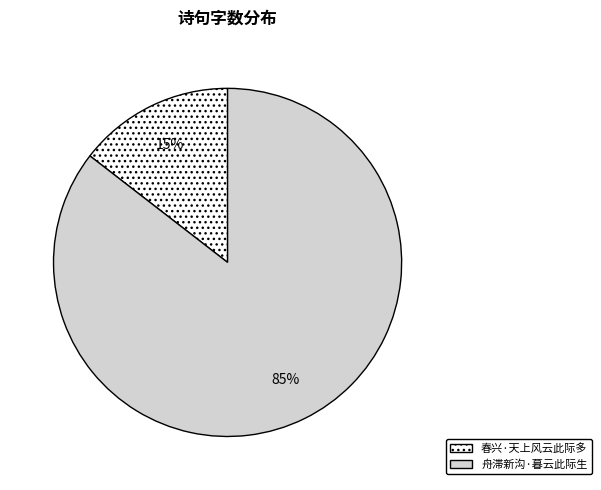

Does 舟滞新沟·暮云此际生 account for over 50% of the chart?

Yes